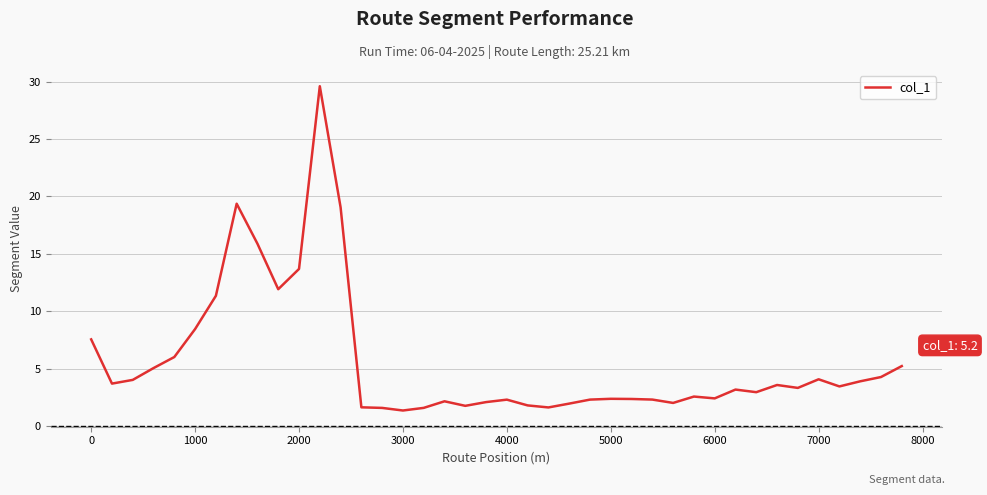

What is the smallest value displayed?

1.3